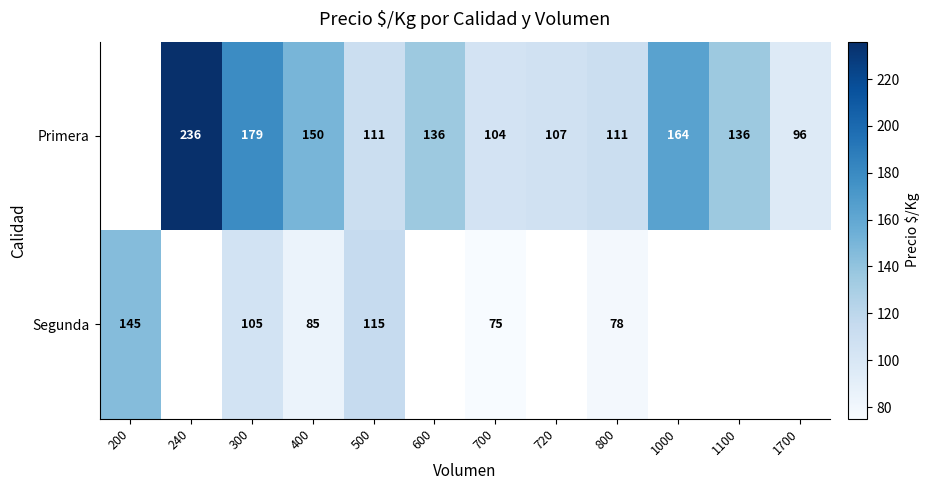

What is the sum of the Primera values at 400 and 800?

261